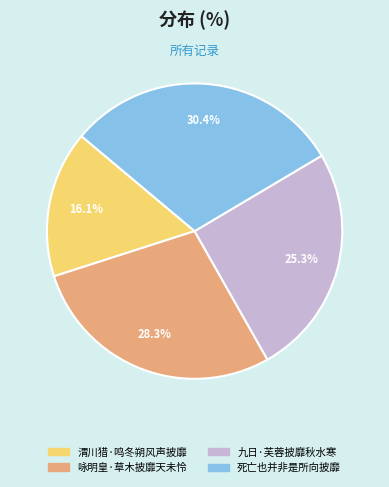

Is there any slice that represents more than half of the pie?

No